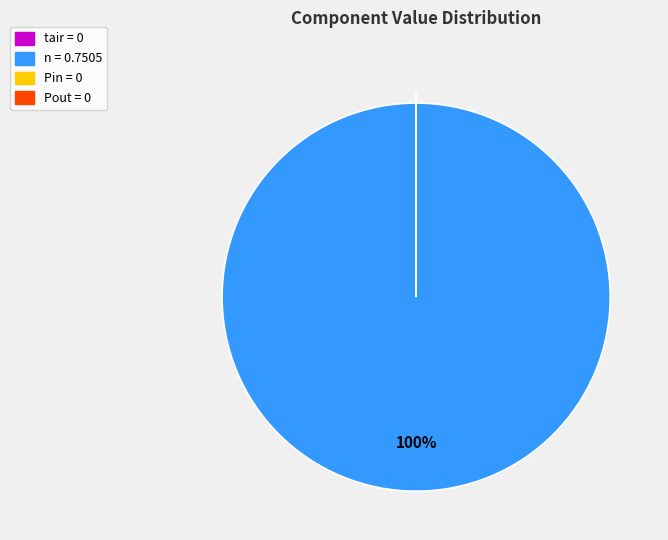

Which slice is the largest?

n